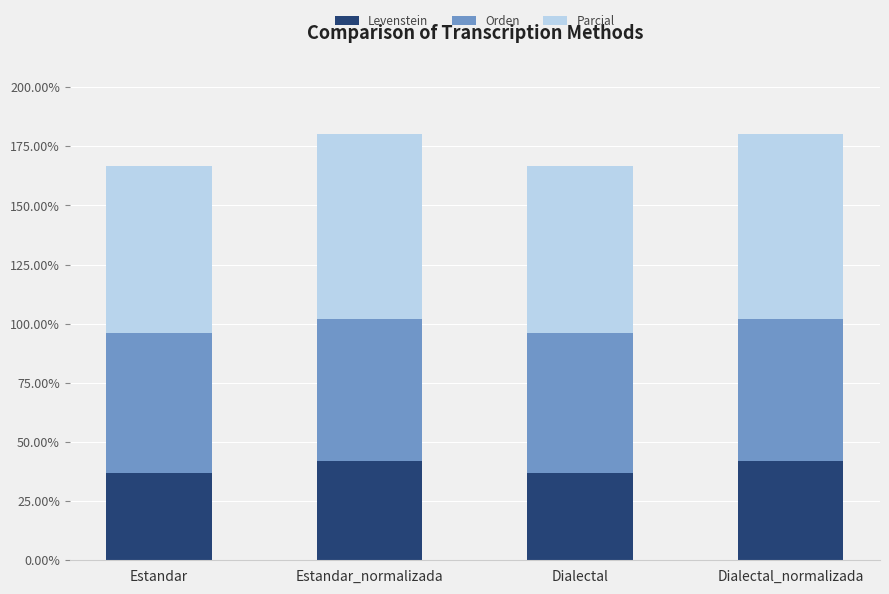

The value of Levenstein at Dialectal is 53.7. True or false?

False